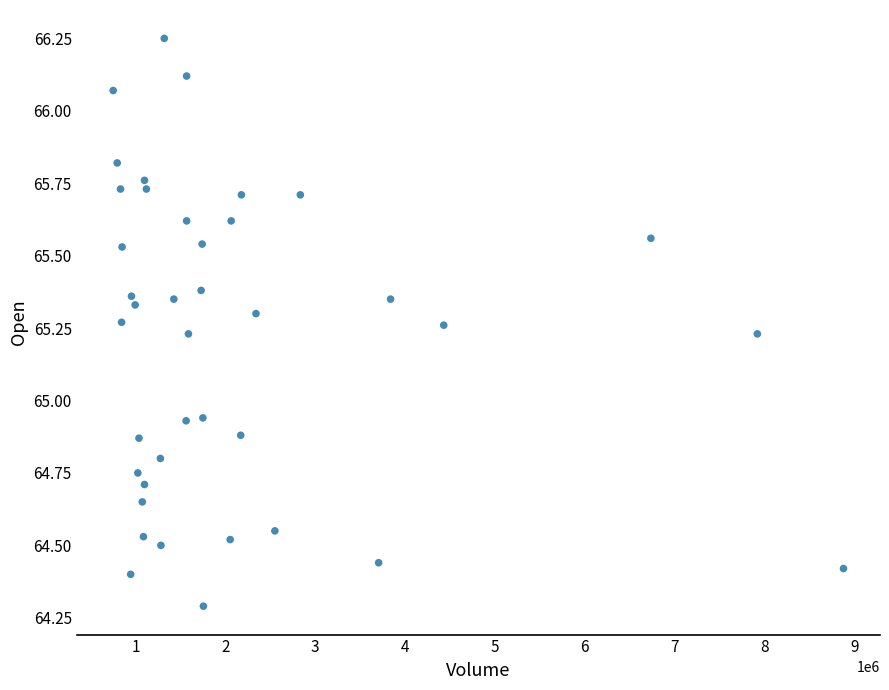

What is the range of X values (max minus min)?

8126900.0